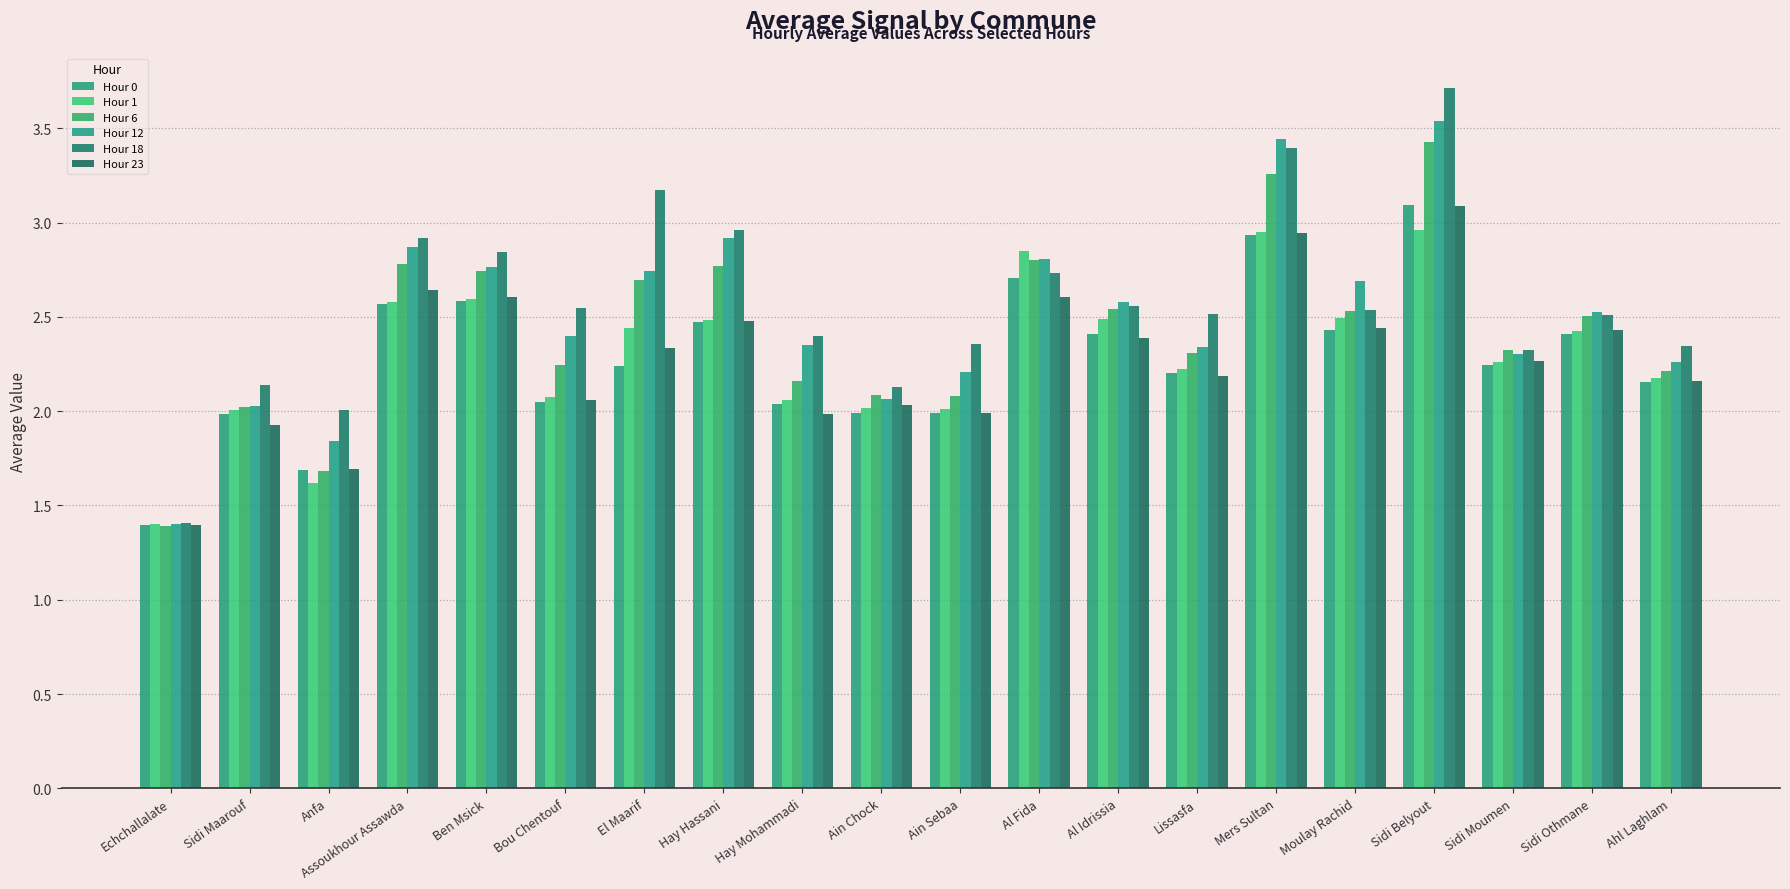

Count the number of categories in the chart.

20